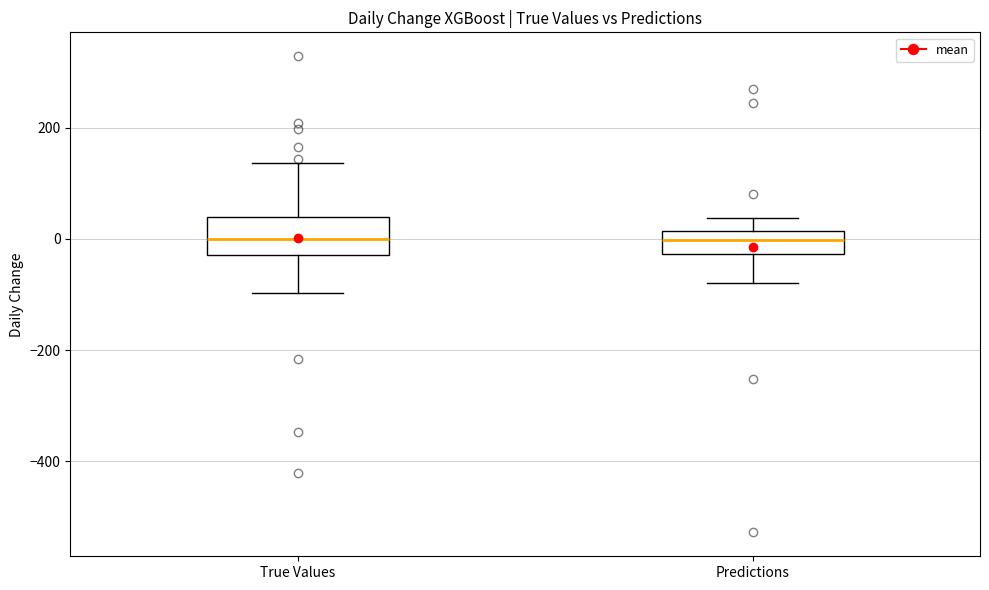

Reading left to right, read every box against the y-axis: the position of its median line, the range the box covers, and the ends of its whiskers. The values are not printed on the chart, so give them approximately, as read against the axis.

True Values: median 0, box -20 to 40, whiskers -100 to 140
Predictions: median 0, box -20 to 20, whiskers -80 to 40